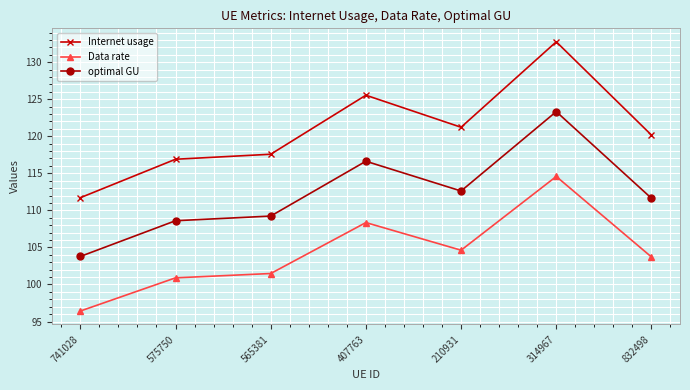

Reading left to right, transcribe all the data shown in this chart.

Internet usage: 111.7	116.9	117.6	125.5	121.2	132.7	120.2
Data rate: 96.4	100.9	101.5	108.4	104.6	114.6	103.7
optimal GU: 103.8	108.6	109.2	116.6	112.6	123.3	111.6